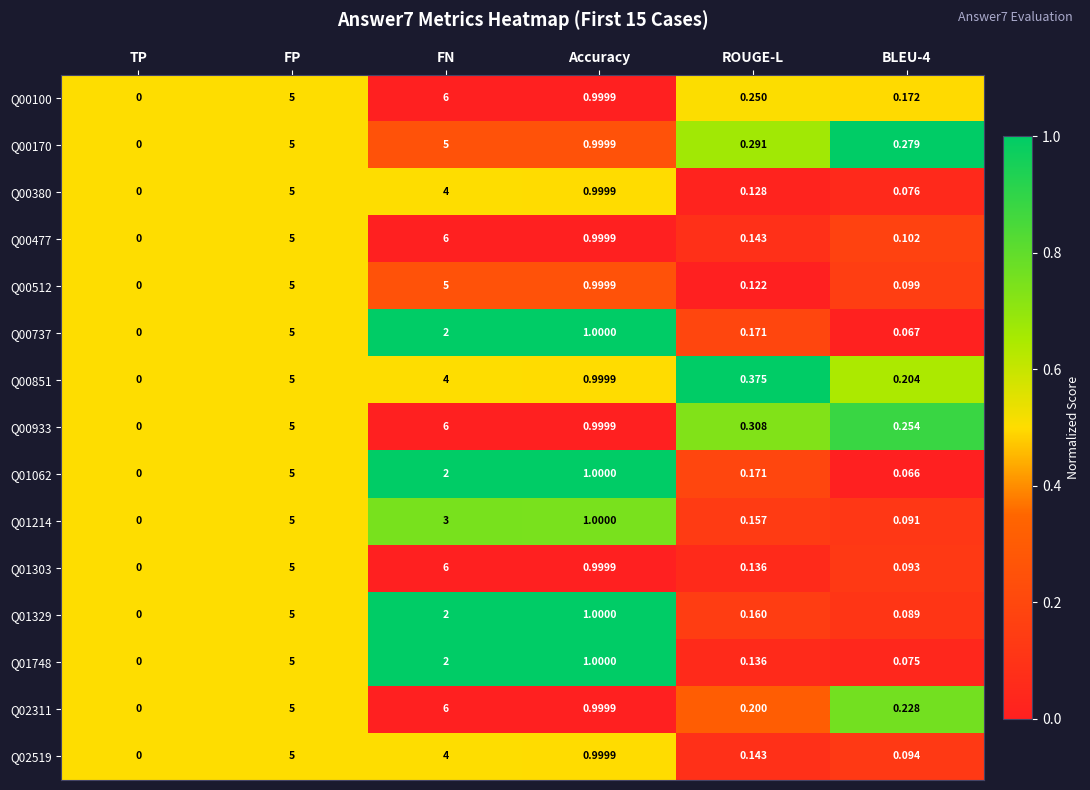

Which category has the highest value across all series?

FN